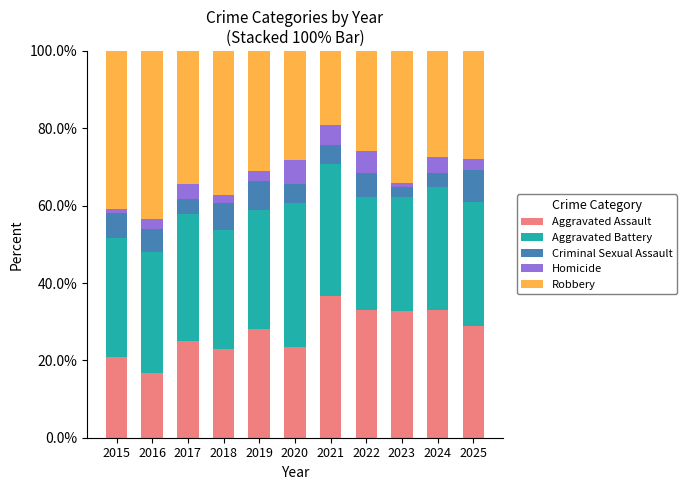

What is the sum of all Aggravated Assault values?

301.3